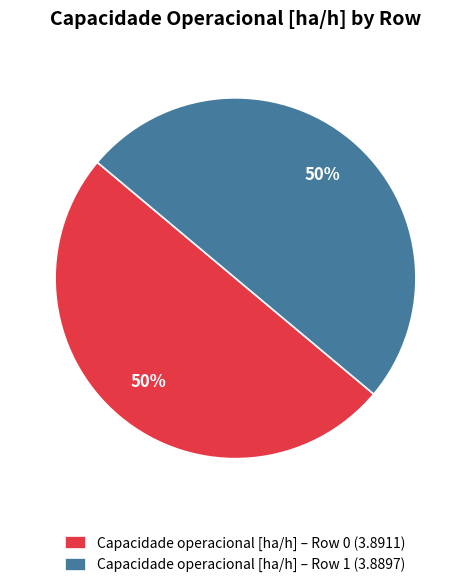

How many slices are in this pie chart?

2